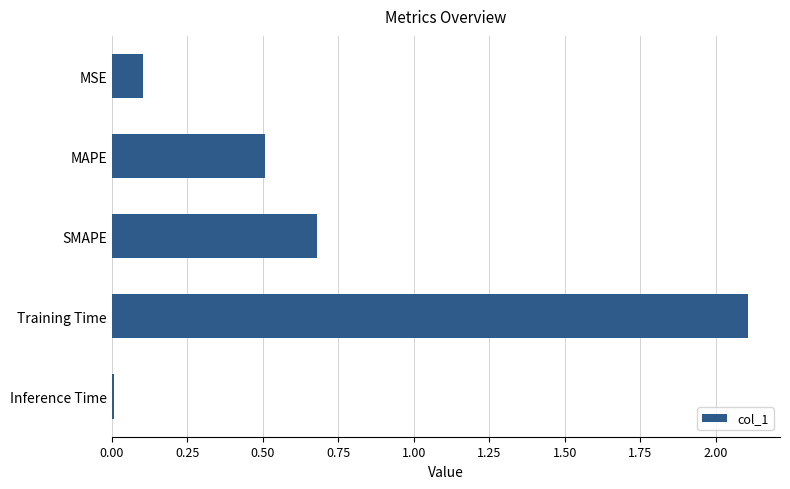

At which category does the chart reach its peak across all series?

Training Time